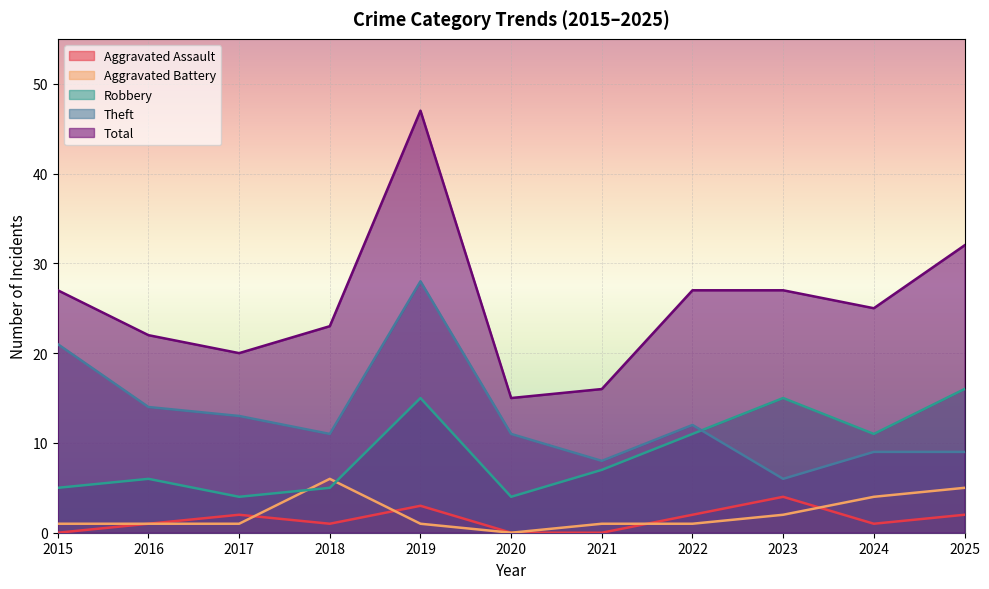

Reading left to right, transcribe all the data shown in this chart.

Aggravated Assault: 2015=0	2016=1	2017=2	2018=1	2019=3	2020=0	2021=0	2022=2	2023=4	2024=1	2025=2
Aggravated Battery: 2015=1	2016=1	2017=1	2018=6	2019=1	2020=0	2021=1	2022=1	2023=2	2024=4	2025=5
Robbery: 2015=5	2016=6	2017=4	2018=5	2019=15	2020=4	2021=7	2022=11	2023=15	2024=11	2025=16
Theft: 2015=21	2016=14	2017=13	2018=11	2019=28	2020=11	2021=8	2022=12	2023=6	2024=9	2025=9
Total: 2015=27	2016=22	2017=20	2018=23	2019=47	2020=15	2021=16	2022=27	2023=27	2024=25	2025=32